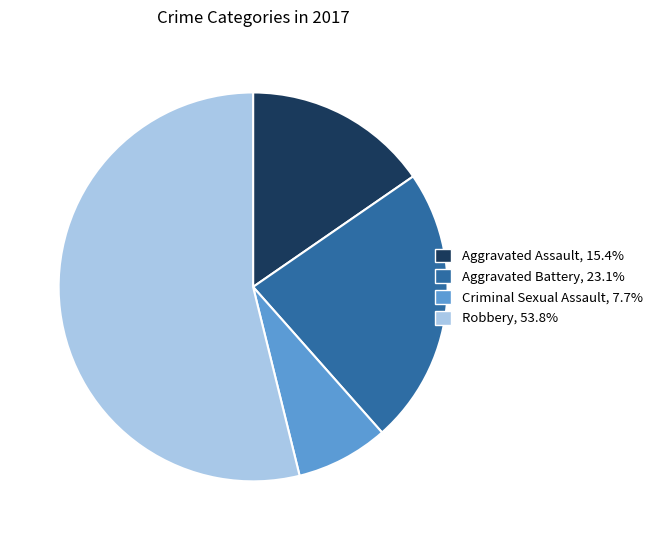

Is the sum of Aggravated Assault and Robbery greater than half?

Yes